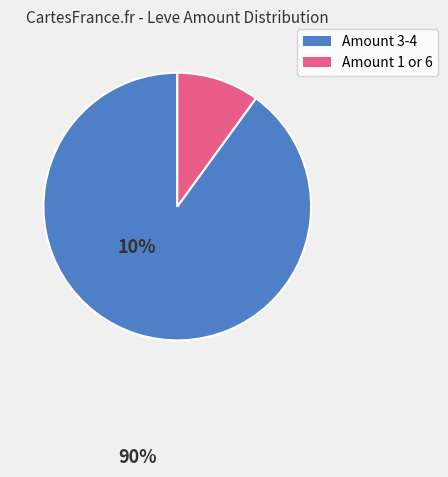

Is there a majority slice in this chart?

Yes